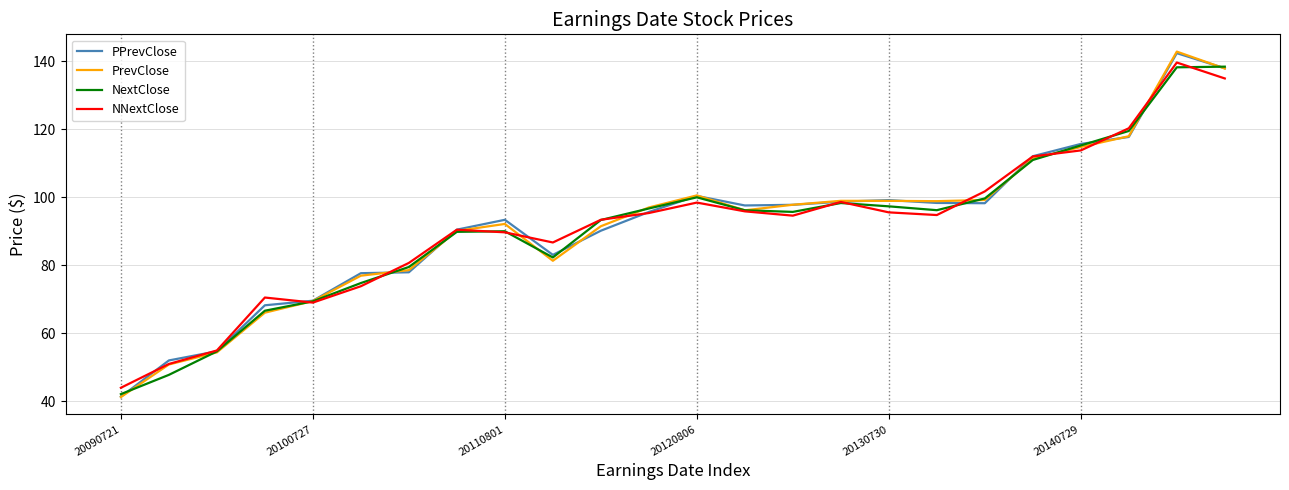

True or false: PrevClose and NNextClose cross at least once.

True